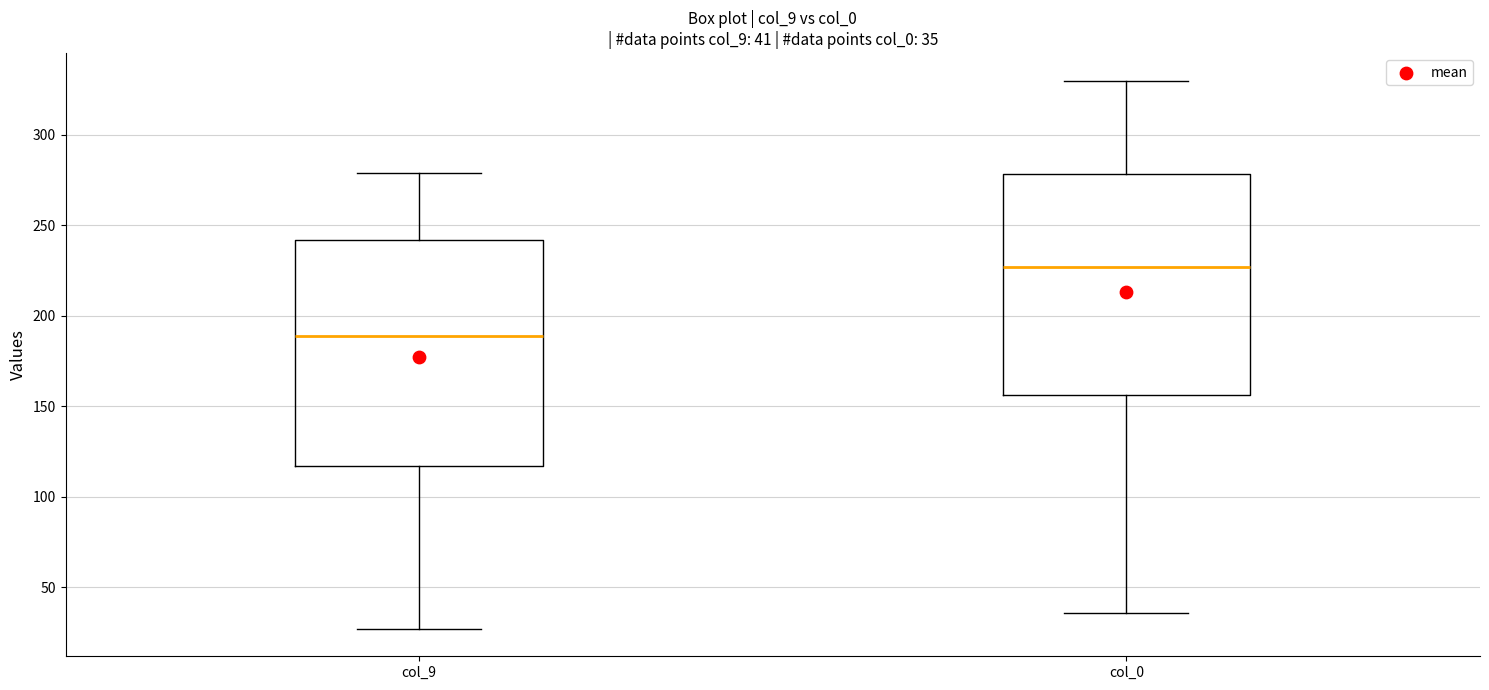

Which box's median line is the lowest?

col_9